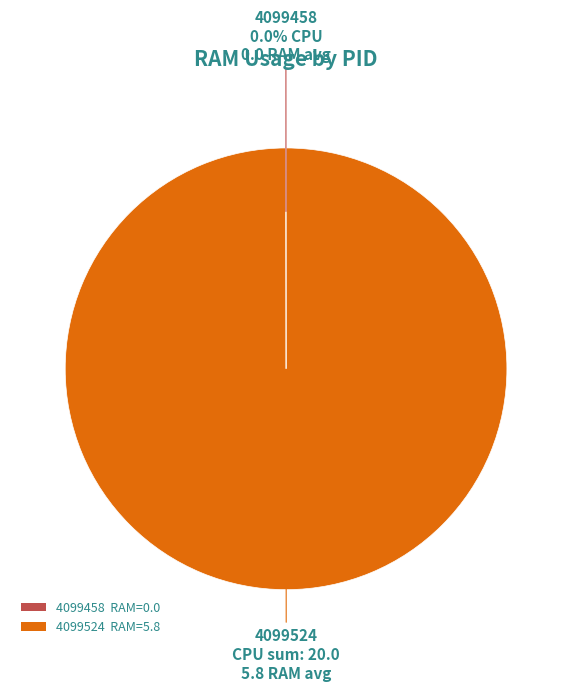

What is the largest slice in the pie chart?

4099524